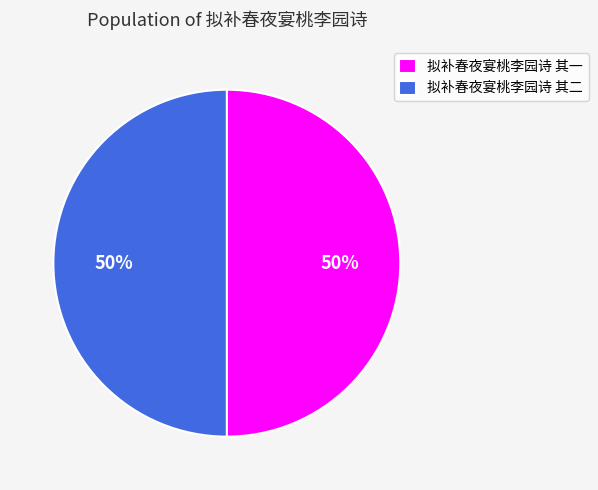

Approximately how many times larger is the value at 拟补春夜宴桃李园诗 其一 compared to 拟补春夜宴桃李园诗 其二?

1.0